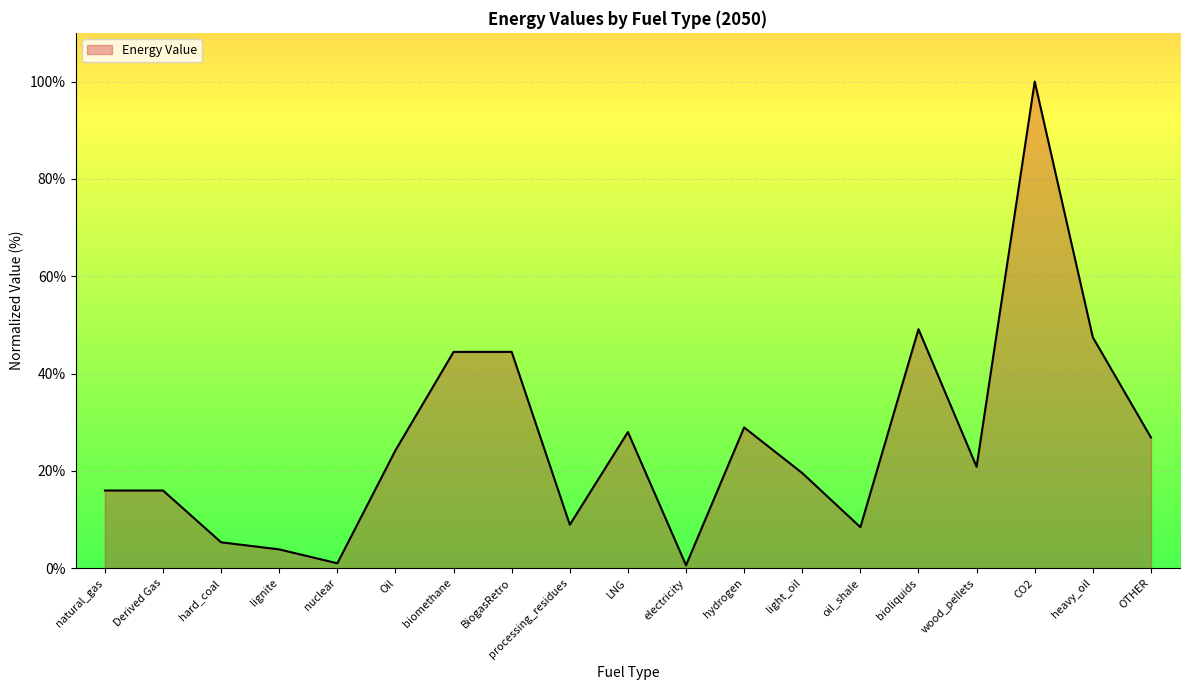

What is the sum of the values at oil_shale and CO2?

108.4